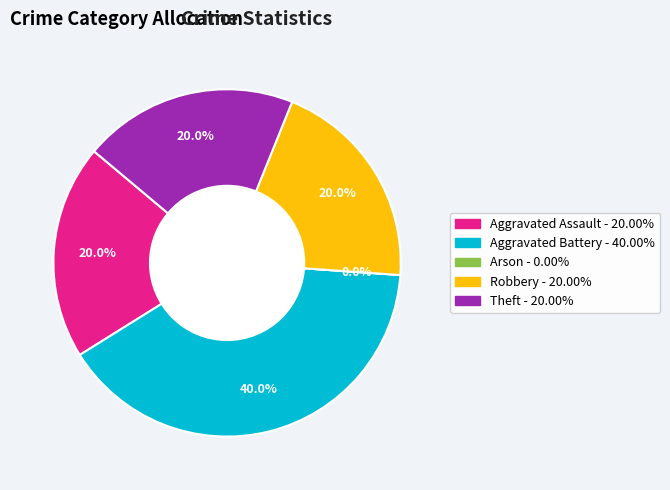

To the nearest percent, what percentage of the pie is Robbery?

20%